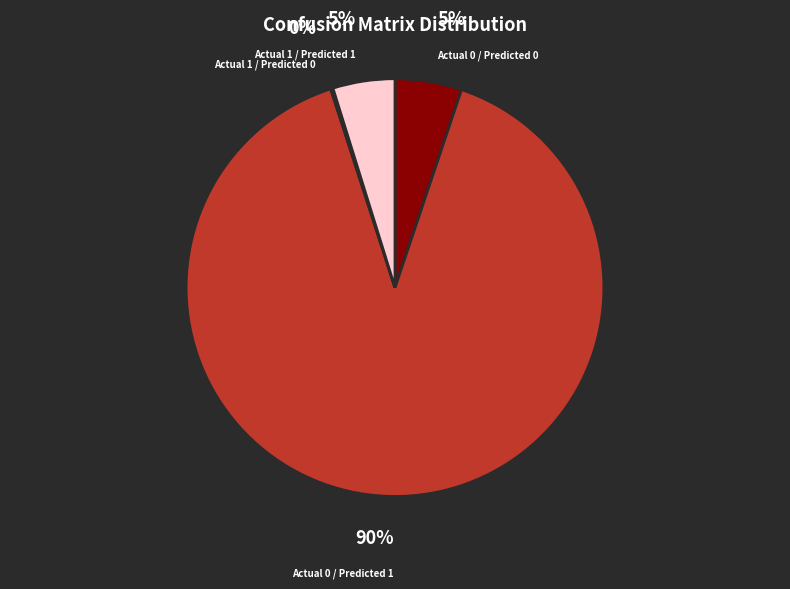

Does any single category account for the majority?

Yes